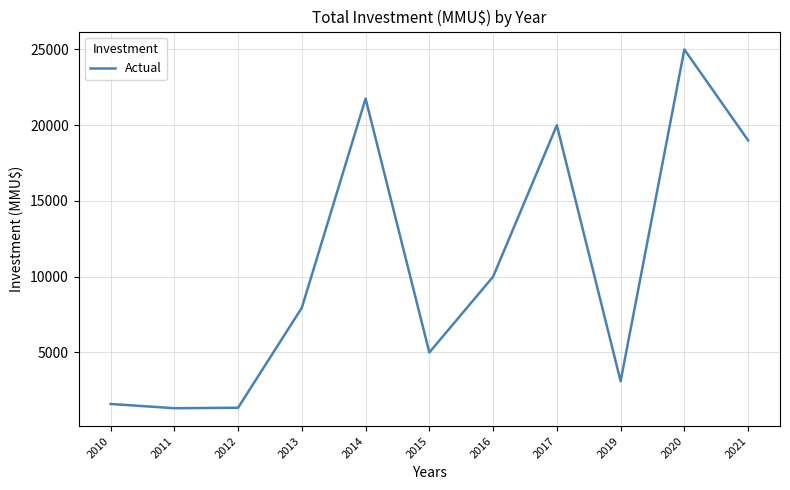

What is the greatest value displayed?

25000